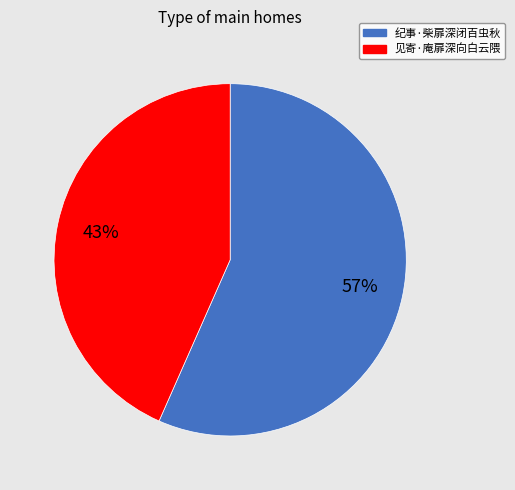

Rank the categories by value from highest to lowest.

纪事·柴扉深闭百虫秋, 见寄·庵扉深向白云隈